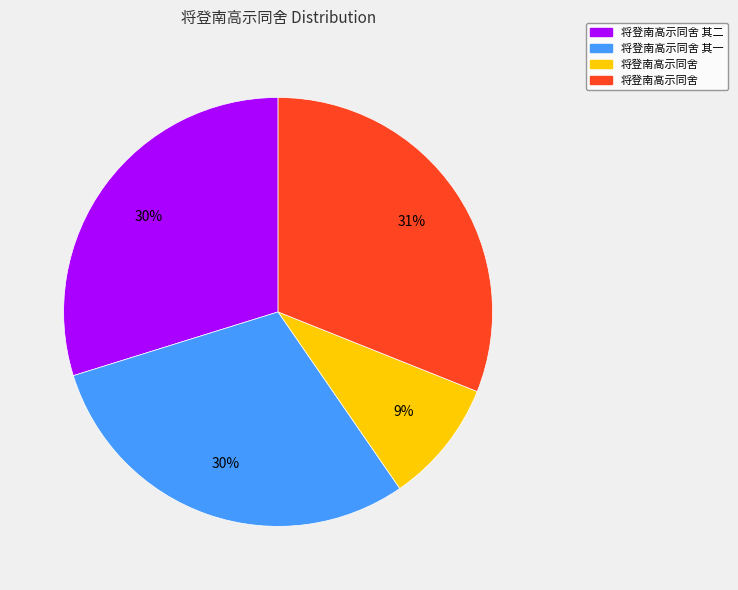

Is there a majority slice in this chart?

No